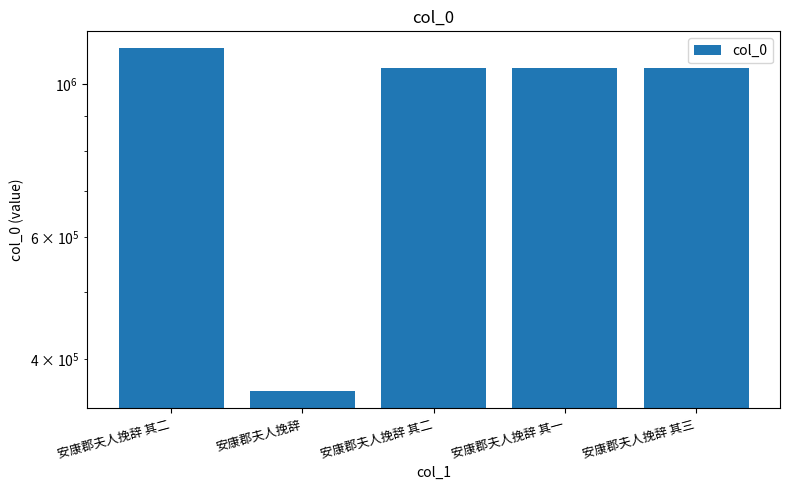

What is the average value?

930454